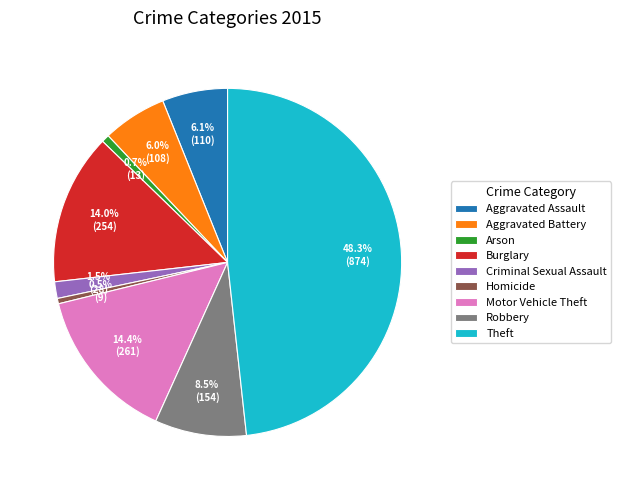

What portion of the pie excludes Aggravated Assault?

93.9%